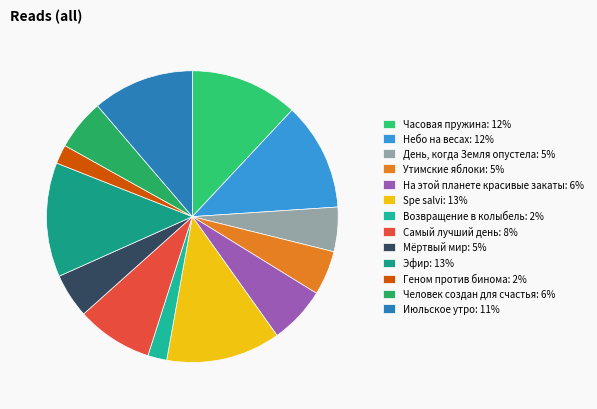

What is the smallest slice in the pie chart?

Возвращение в колыбель